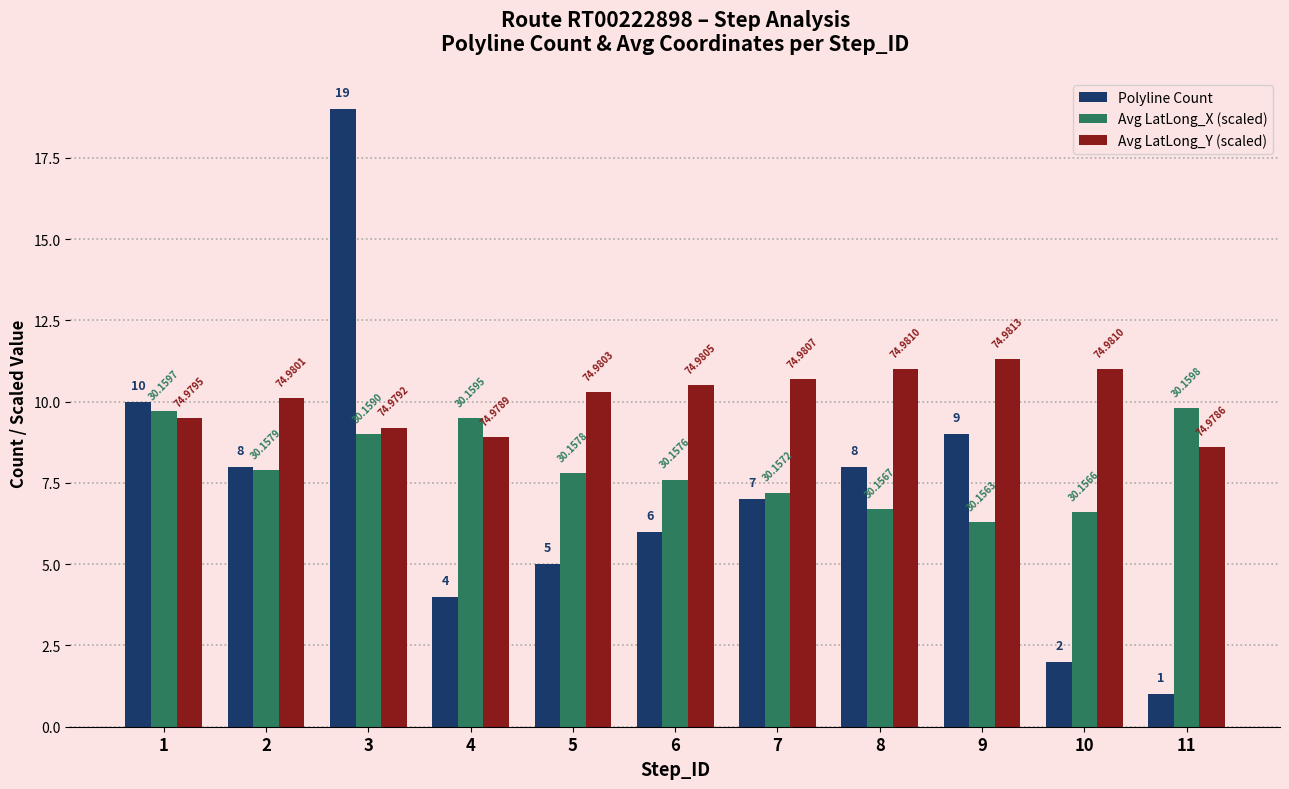

At how many categories does at least one series exceed 12?

1